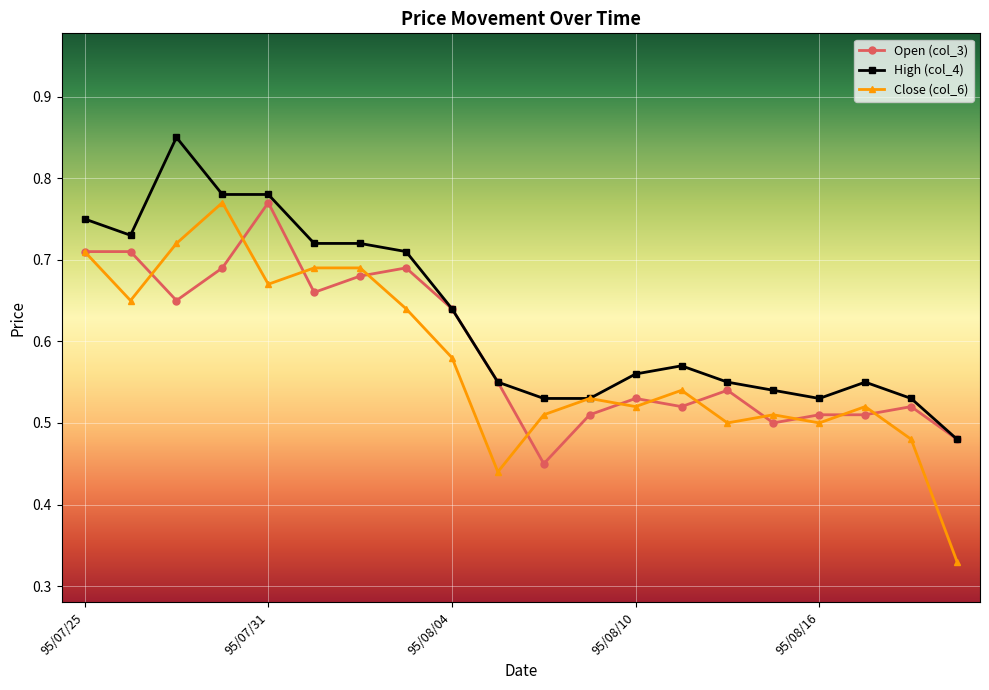

Which series has the widest spread of values?

Close (col_6)